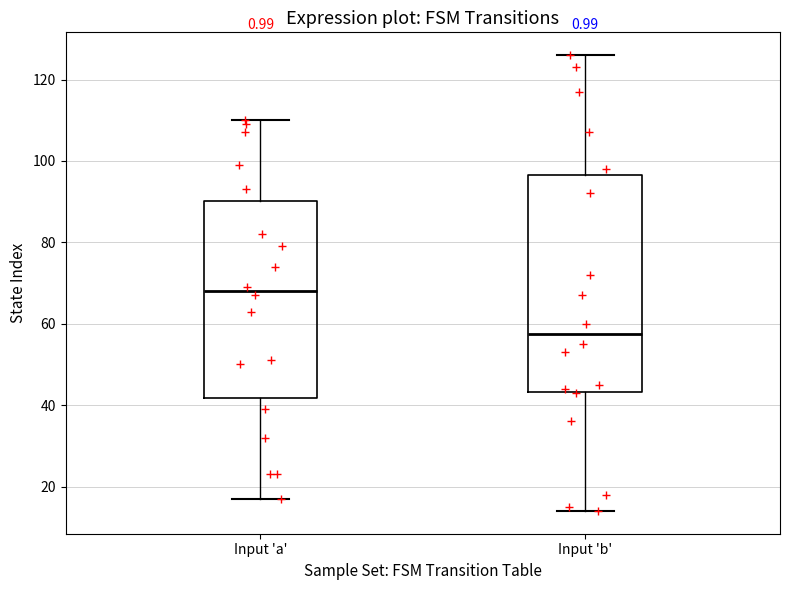

Reading left to right, read every box against the y-axis: the position of its median line, the range the box covers, and the ends of its whiskers. The values are not printed on the chart, so give them approximately, as read against the axis.

Input 'a': median 68, box 42 to 90, whiskers 18 to 110
Input 'b': median 58, box 44 to 96, whiskers 14 to 126